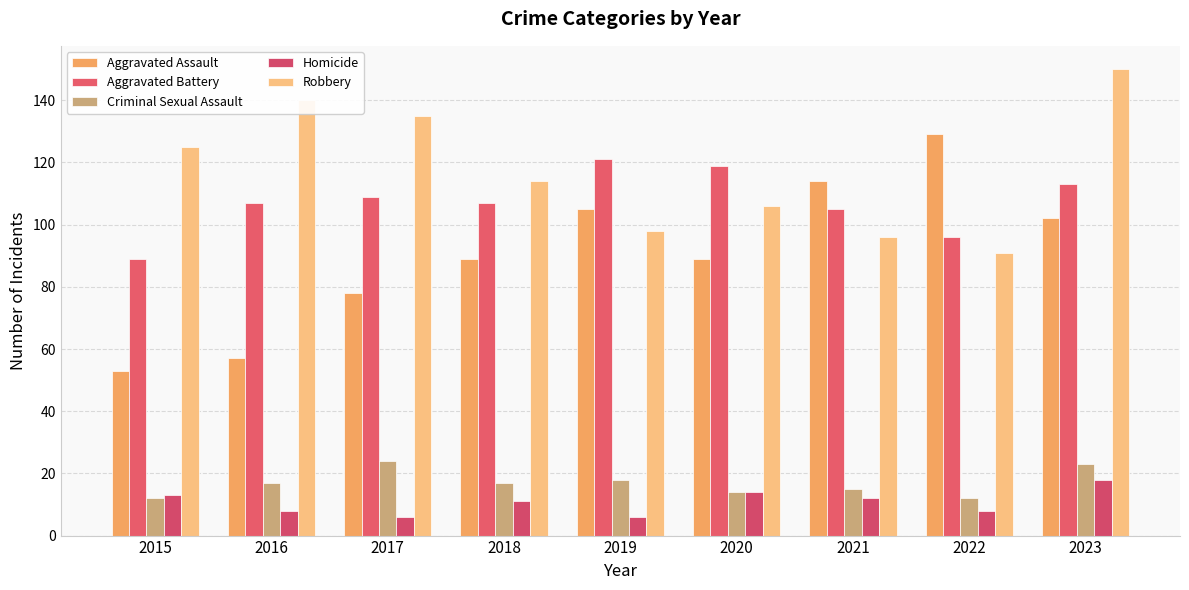

How many distinct data groups are displayed?

5